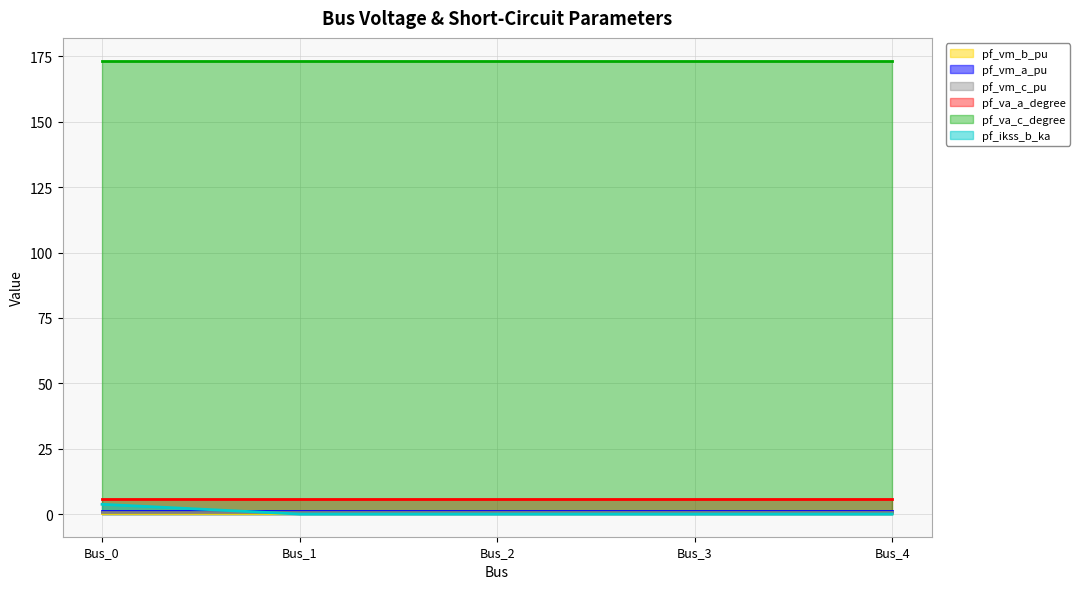

Reading right to left, extract all data points from this chart.

pf_vm_b_pu: Bus_4=0.2	Bus_3=0.2	Bus_2=0.2	Bus_1=0.2	Bus_0=0.2
pf_vm_a_pu: Bus_4=1.0	Bus_3=1.0	Bus_2=1.0	Bus_1=1.0	Bus_0=1.0
pf_vm_c_pu: Bus_4=0.9	Bus_3=0.9	Bus_2=0.9	Bus_1=0.9	Bus_0=0.9
pf_va_a_degree: Bus_4=5.8	Bus_3=5.8	Bus_2=5.8	Bus_1=5.8	Bus_0=5.8
pf_va_c_degree: Bus_4=173.4	Bus_3=173.4	Bus_2=173.4	Bus_1=173.4	Bus_0=173.4
pf_ikss_b_ka: Bus_4=0.0	Bus_3=0.0	Bus_2=0.0	Bus_1=0.0	Bus_0=3.7